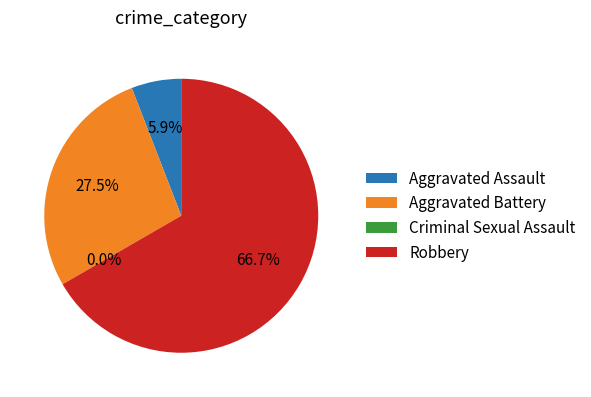

Is it true that Aggravated Assault is 6% of the pie?

True